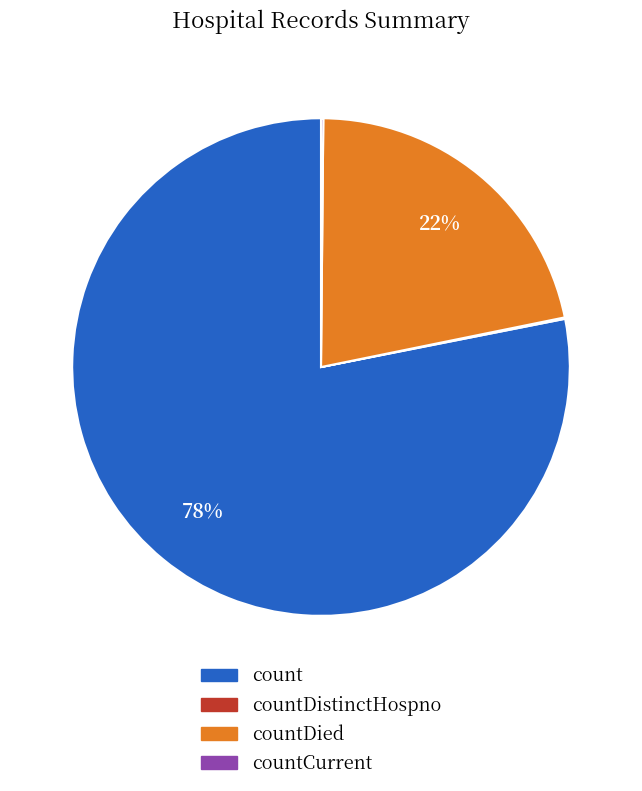

Which slice is the largest?

count